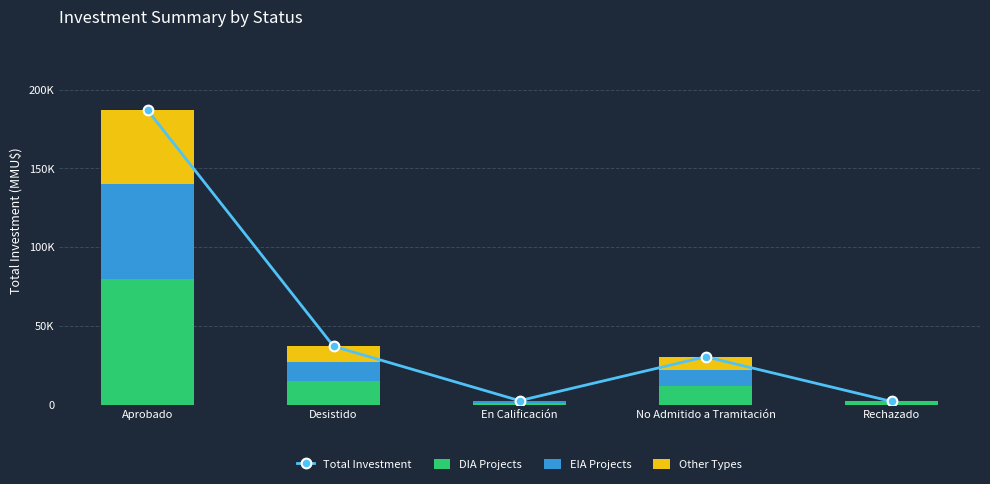

The value of DIA Projects at No Admitido a Tramitación is 18772. True or false?

False